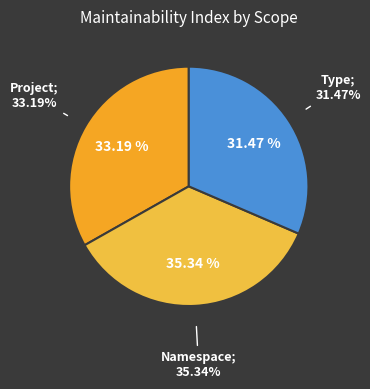

To the nearest percent, what is the combined percentage of Project and Namespace?

69%